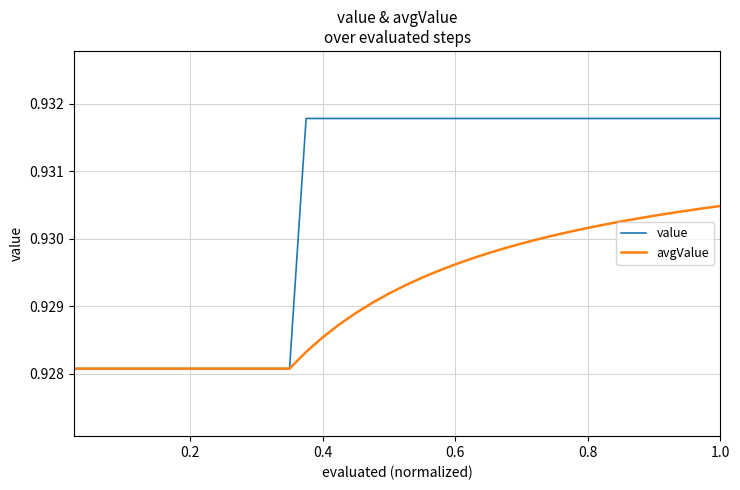

How many lines are shown in the chart?

2